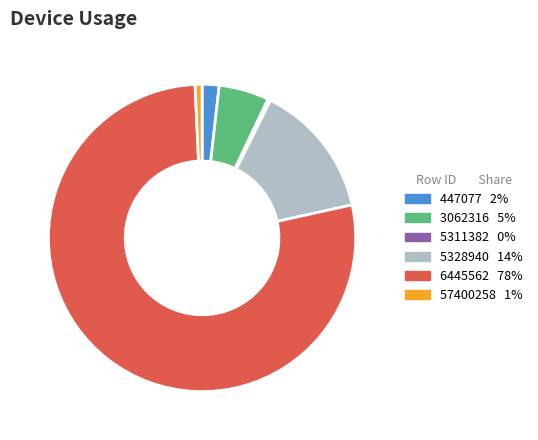

Is it true that 6445562 is 65% of the pie?

False